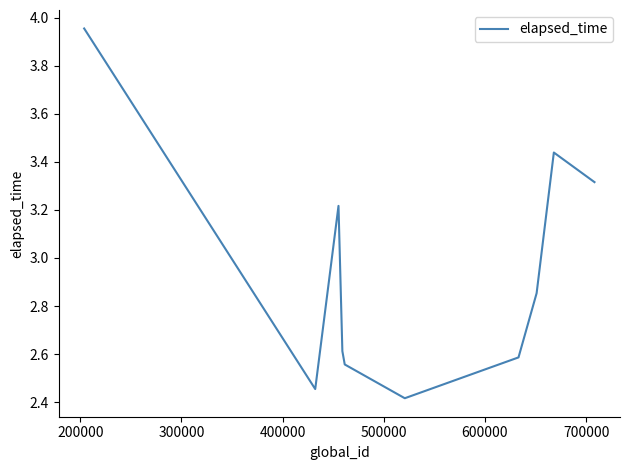

What is the difference between the maximum and minimum values?

1.5